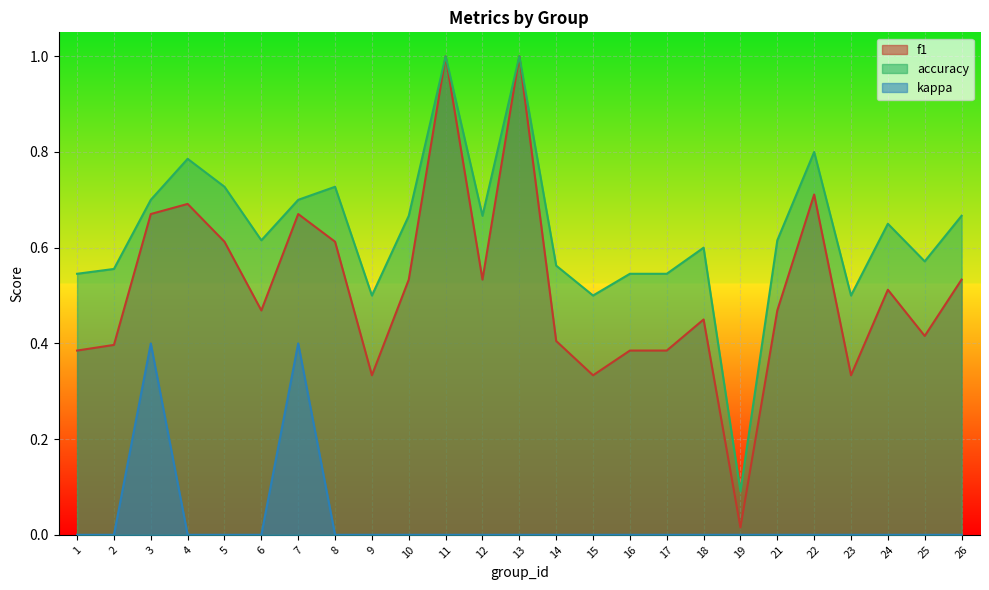

True or false: kappa and f1 cross at least once.

False